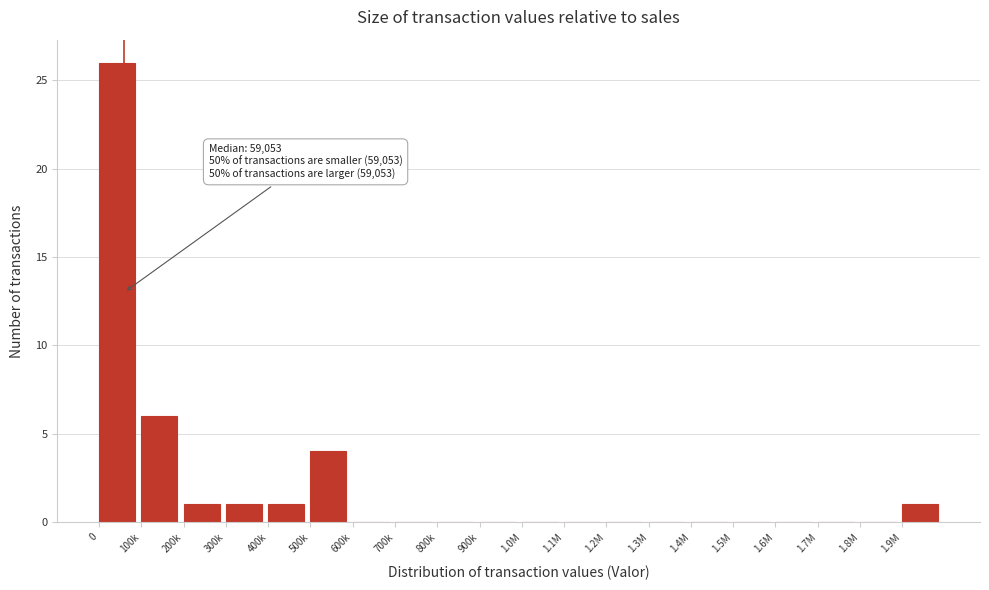

Reading left to right, transcribe all the data shown in this chart.

0=26	100k=6	200k=1	300k=1	400k=1	500k=4	600k=0	700k=0	800k=0	900k=0	1.0M=0	1.1M=0	1.2M=0	1.3M=0	1.4M=0	1.5M=0	1.6M=0	1.7M=0	1.8M=0	1.9M=1